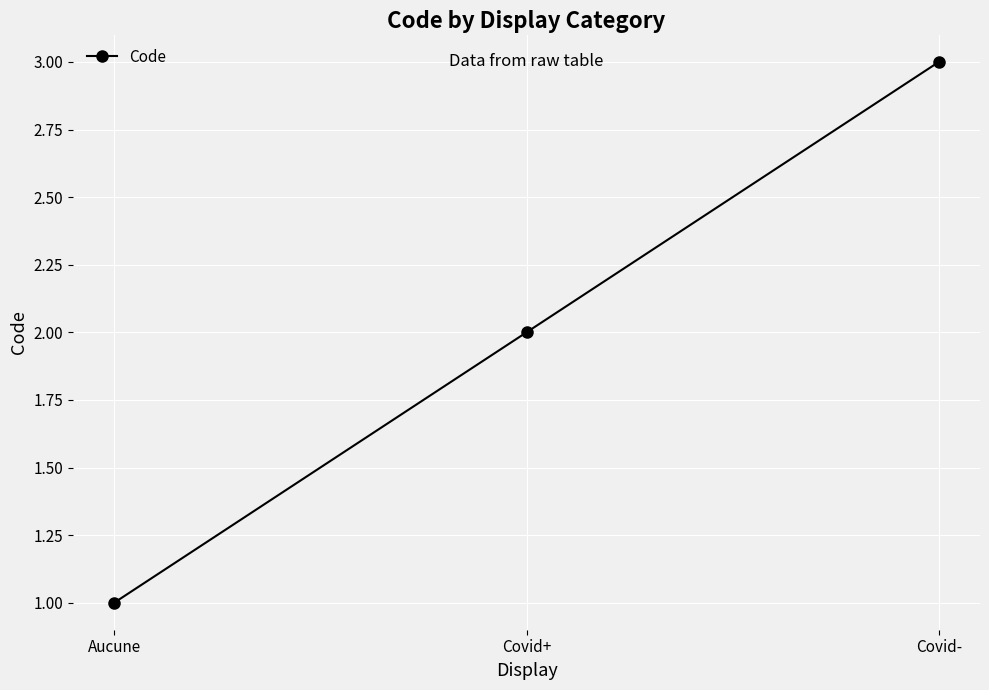

Does the chart have visible grid lines?

Yes